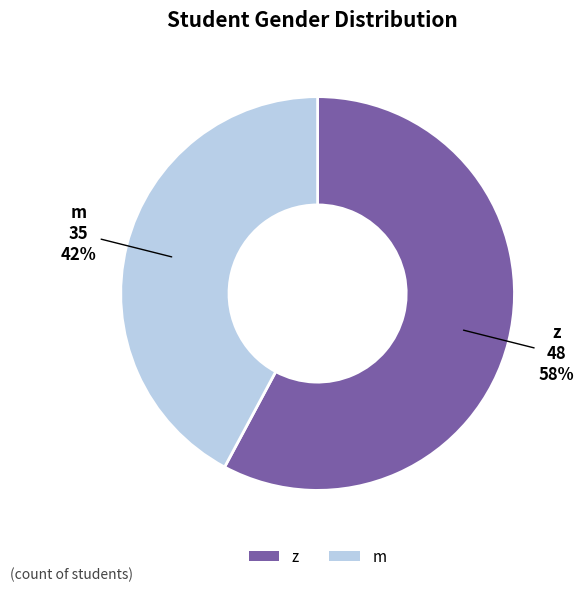

How many slices are in this pie chart?

2